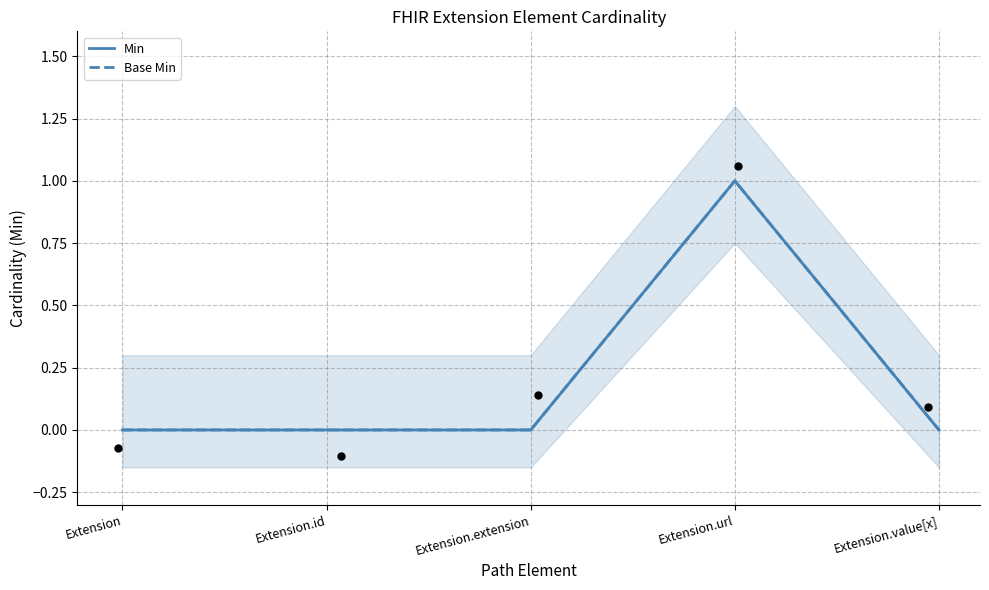

Which series contains the highest Y value?

Min